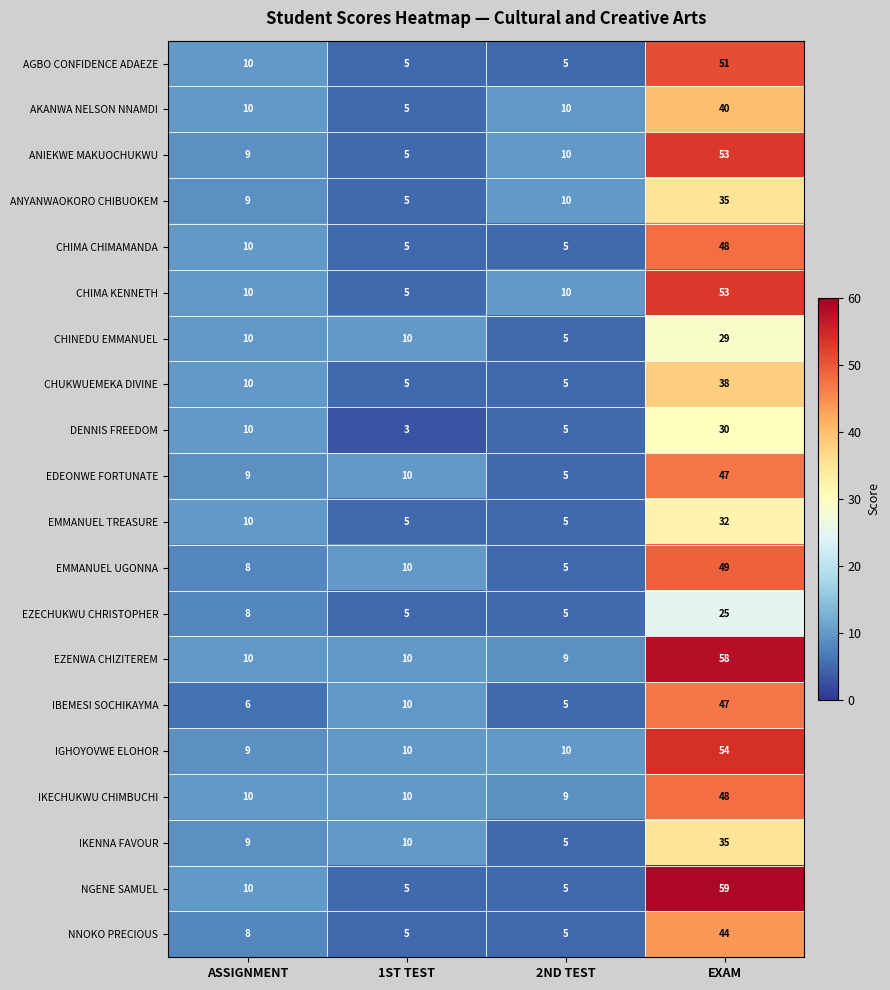

Is it true that DENNIS FREEDOM equals 3 at 1ST TEST?

True